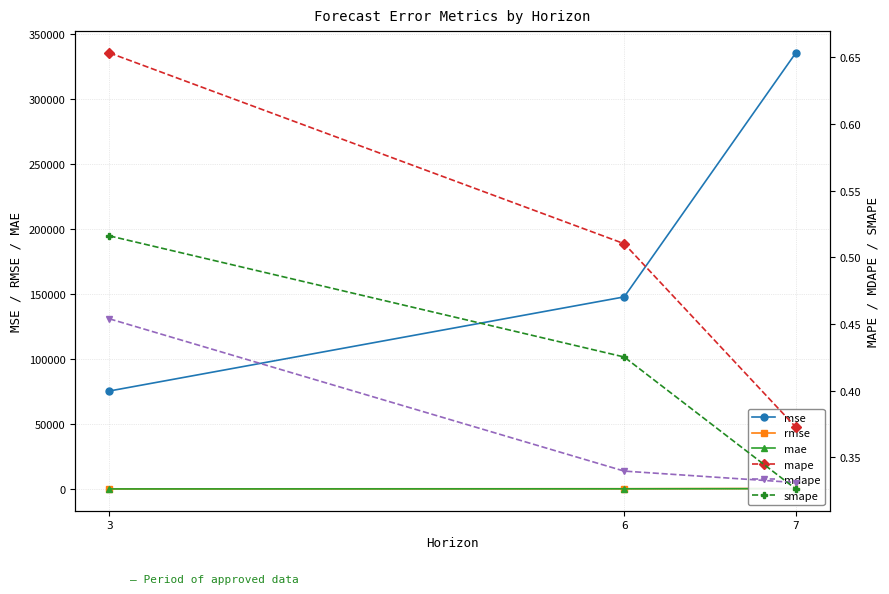

What is the minimum value shown in the chart?

0.3